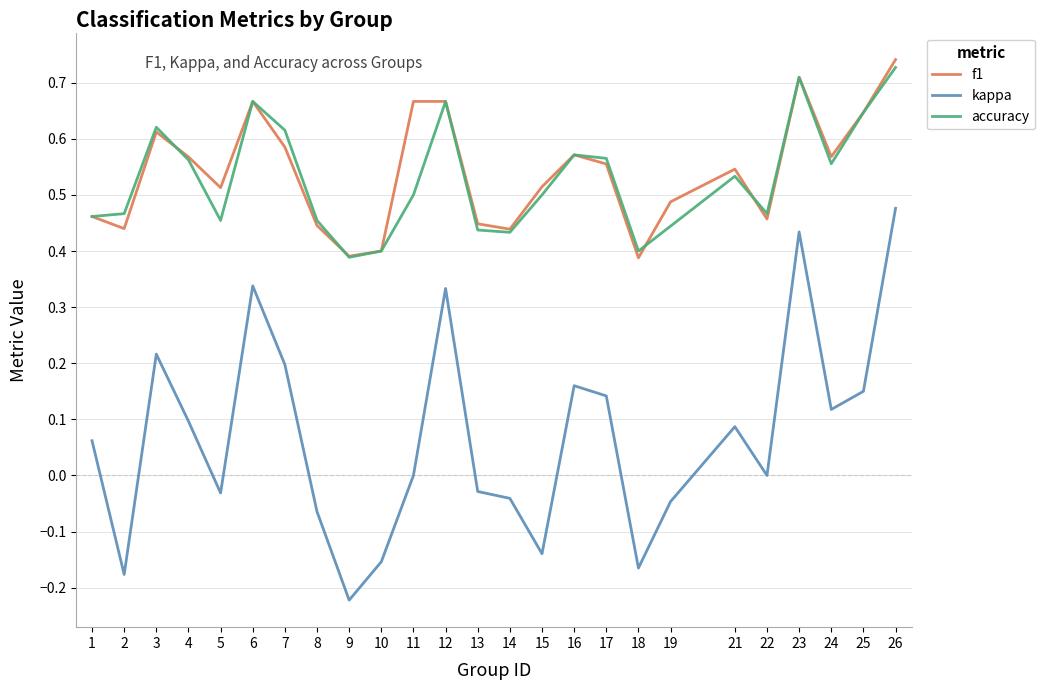

Is it true that accuracy equals 0.1 at 14?

False